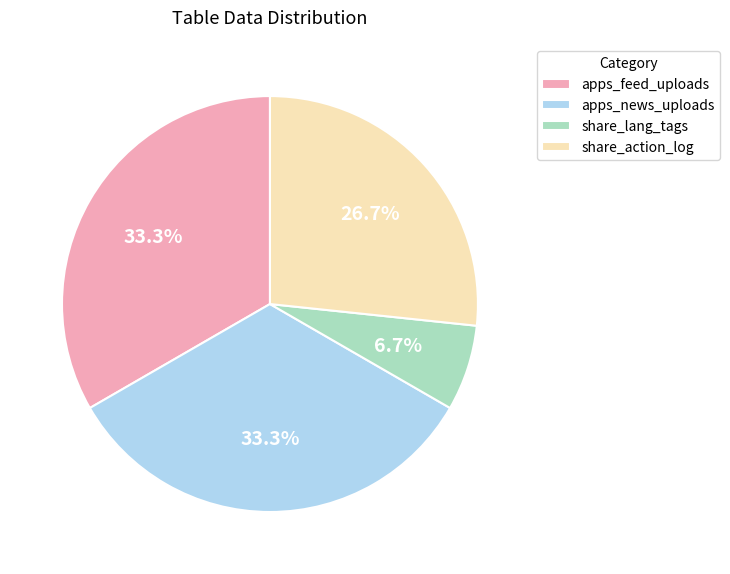

How many slices are in this pie chart?

4